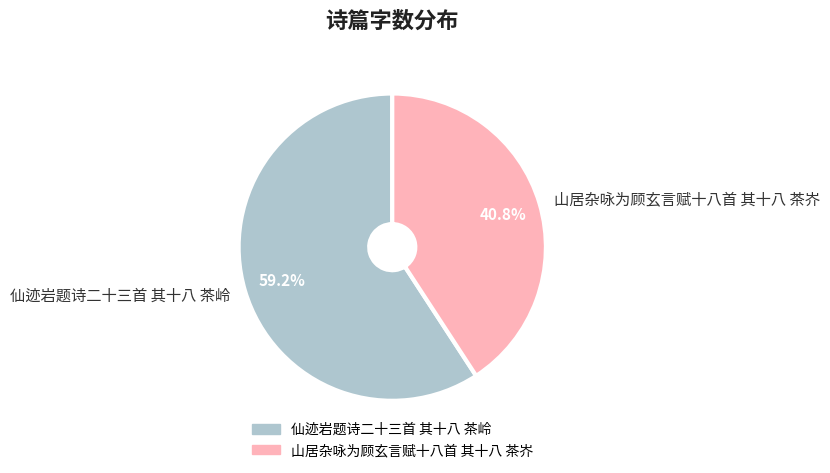

How many slices are in this pie chart?

2